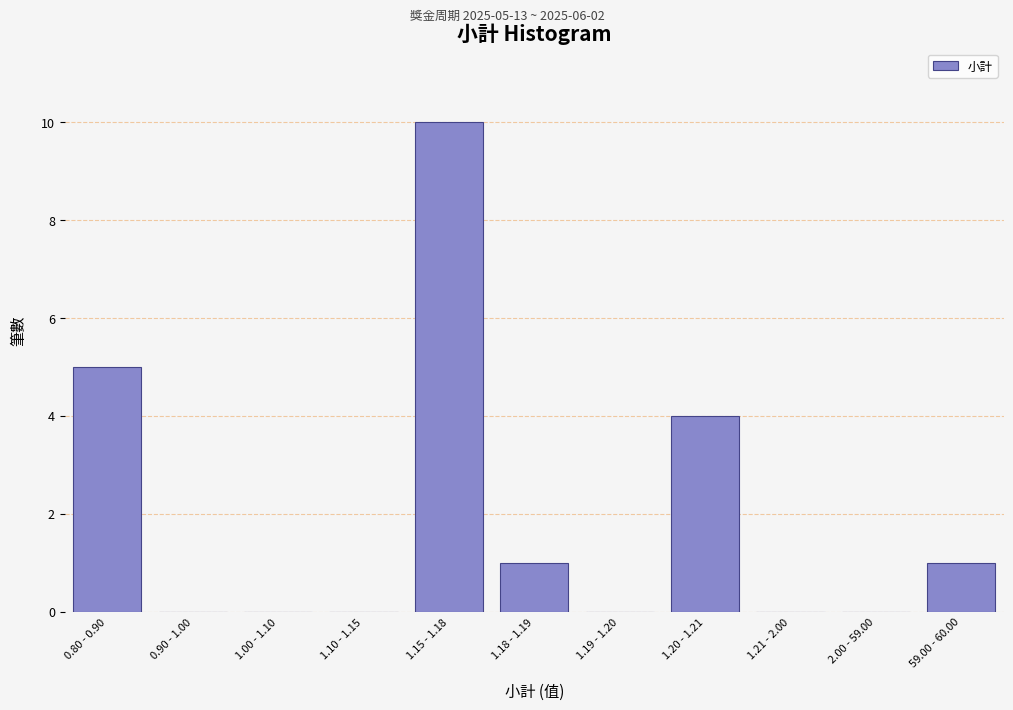

Reading left to right, extract all data points from this chart.

0.80 - 0.90=5	0.90 - 1.00=0	1.00 - 1.10=0	1.10 - 1.15=0	1.15 - 1.18=10	1.18 - 1.19=1	1.19 - 1.20=0	1.20 - 1.21=4	1.21 - 2.00=0	2.00 - 59.00=0	59.00 - 60.00=1